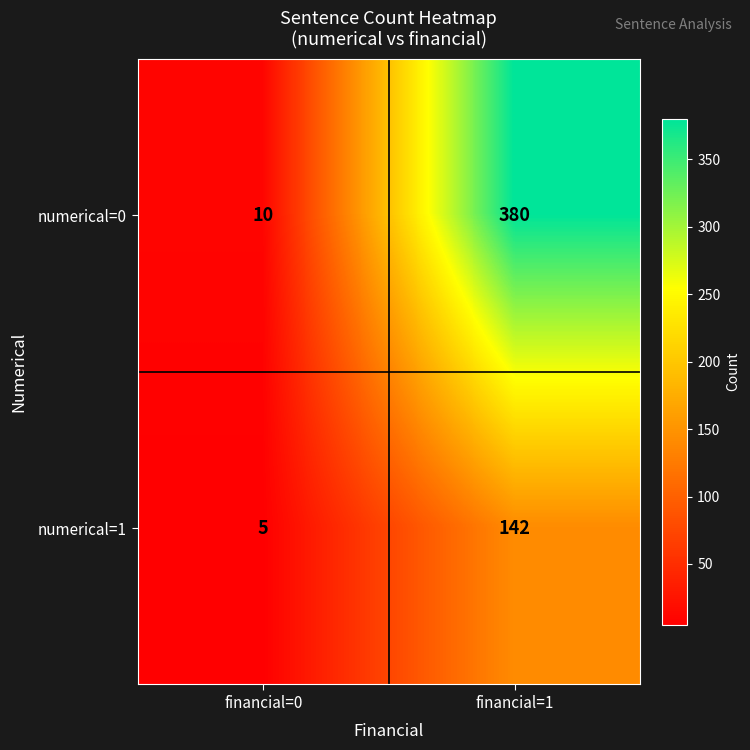

Reading left to right, transcribe all the data shown in this chart.

numerical=0: financial=0=10	financial=1=380
numerical=1: financial=0=5	financial=1=142